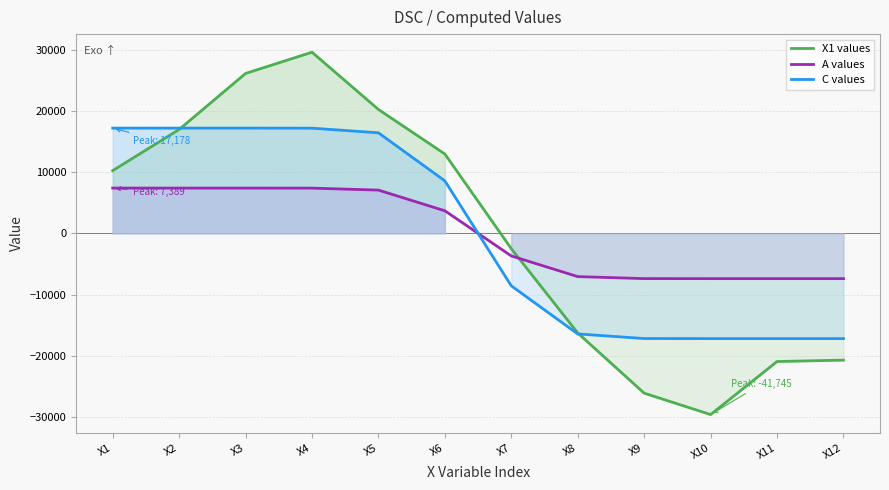

What is the difference between the maximum and minimum values in the C values series?

34356.0